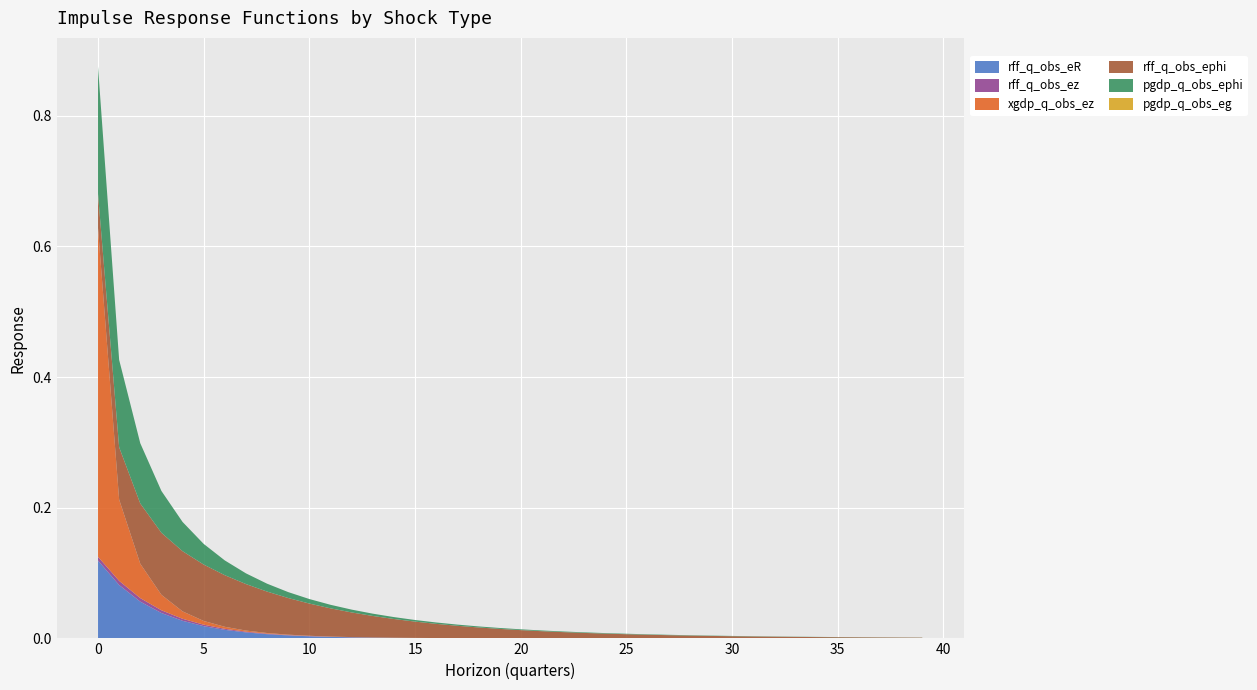

Reading right to left, list all the values displayed in this chart.

rff_q_obs_eR: 39=0.0	38=0.0	37=0.0	36=0.0	35=0.0	34=0.0	33=0.0	32=0.0	31=0.0	30=0.0	29=0.0	28=0.0	27=0.0	26=0.0	25=0.0	24=0.0	23=0.0	22=0.0	21=0.0	20=0.0	19=0.0	18=0.0	17=0.0	16=0.0	15=0.0	14=0.0	13=0.0	12=0.0	11=0.0	10=0.0	9=0.0	8=0.0	7=0.0	6=0.0	5=0.0	4=0.0	3=0.0	2=0.1	1=0.1	0=0.1
rff_q_obs_ez: 39=0.0	38=0.0	37=0.0	36=0.0	35=0.0	34=0.0	33=0.0	32=0.0	31=0.0	30=0.0	29=0.0	28=0.0	27=0.0	26=0.0	25=0.0	24=0.0	23=0.0	22=0.0	21=0.0	20=0.0	19=0.0	18=0.0	17=0.0	16=0.0	15=0.0	14=0.0	13=0.0	12=0.0	11=0.0	10=0.0	9=0.0	8=0.0	7=0.0	6=0.0	5=0.0	4=0.0	3=0.0	2=0.0	1=0.0	0=0.0
xgdp_q_obs_ez: 39=0.0	38=0.0	37=0.0	36=0.0	35=0.0	34=0.0	33=0.0	32=0.0	31=0.0	30=0.0	29=0.0	28=0.0	27=0.0	26=0.0	25=0.0	24=0.0	23=0.0	22=0.0	21=0.0	20=0.0	19=0.0	18=0.0	17=0.0	16=0.0	15=0.0	14=0.0	13=0.0	12=0.0	11=0.0	10=0.0	9=0.0	8=0.0	7=0.0	6=0.0	5=0.0	4=0.0	3=0.0	2=0.1	1=0.1	0=0.5
rff_q_obs_ephi: 39=0.0	38=0.0	37=0.0	36=0.0	35=0.0	34=0.0	33=0.0	32=0.0	31=0.0	30=0.0	29=0.0	28=0.0	27=0.0	26=0.0	25=0.0	24=0.0	23=0.0	22=0.0	21=0.0	20=0.0	19=0.0	18=0.0	17=0.0	16=0.0	15=0.0	14=0.0	13=0.0	12=0.0	11=0.0	10=0.0	9=0.1	8=0.1	7=0.1	6=0.1	5=0.1	4=0.1	3=0.1	2=0.1	1=0.1	0=0.1
pgdp_q_obs_ephi: 39=0.0	38=0.0	37=0.0	36=0.0	35=0.0	34=0.0	33=0.0	32=0.0	31=0.0	30=0.0	29=0.0	28=0.0	27=0.0	26=0.0	25=0.0	24=0.0	23=0.0	22=0.0	21=0.0	20=0.0	19=0.0	18=0.0	17=0.0	16=0.0	15=0.0	14=0.0	13=0.0	12=0.0	11=0.0	10=0.0	9=0.0	8=0.0	7=0.0	6=0.0	5=0.0	4=0.0	3=0.1	2=0.1	1=0.1	0=0.2
pgdp_q_obs_eg: 39=0.0	38=0.0	37=0.0	36=0.0	35=0.0	34=0.0	33=0.0	32=0.0	31=0.0	30=0.0	29=0.0	28=0.0	27=0.0	26=0.0	25=0.0	24=0.0	23=0.0	22=0.0	21=0.0	20=0.0	19=0.0	18=0.0	17=0.0	16=0.0	15=0.0	14=0.0	13=0.0	12=0.0	11=0.0	10=0.0	9=0.0	8=0.0	7=0.0	6=0.0	5=0.0	4=0.0	3=0.0	2=0.0	1=0.0	0=0.0